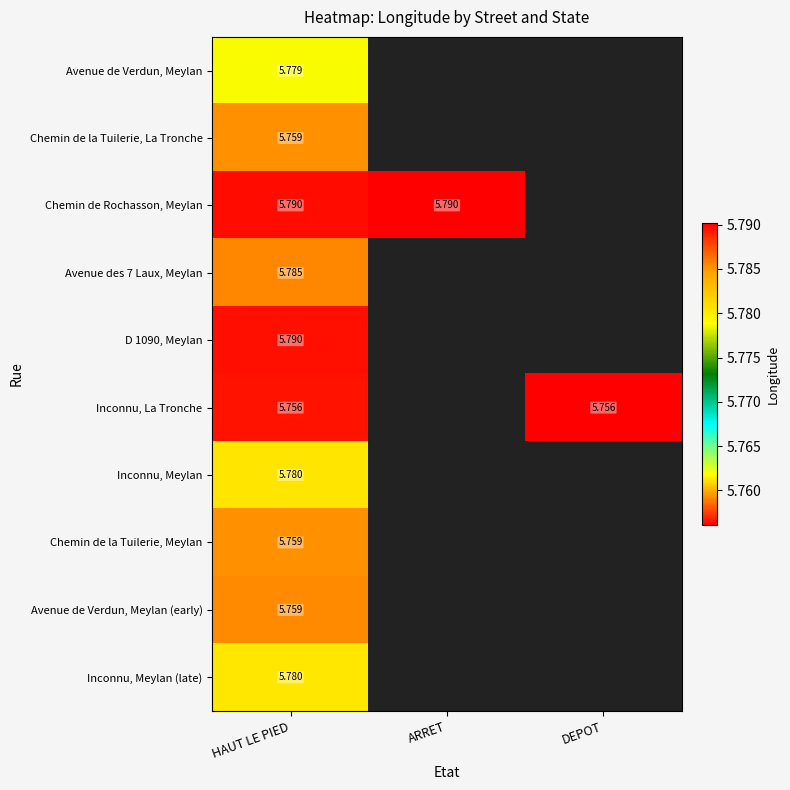

What is the smallest value displayed?

5.8